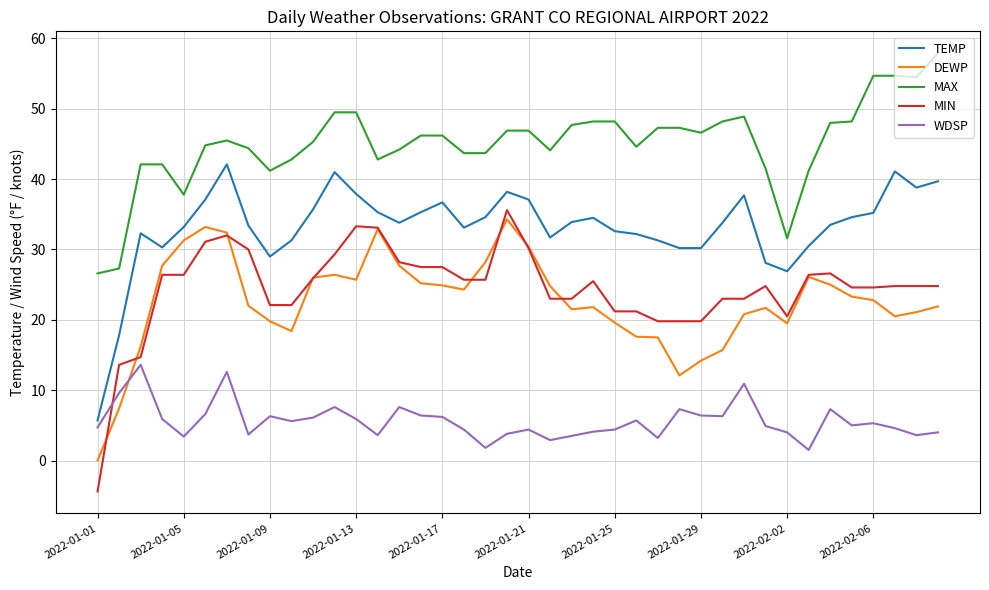

True or false: TEMP and DEWP cross at least once.

False